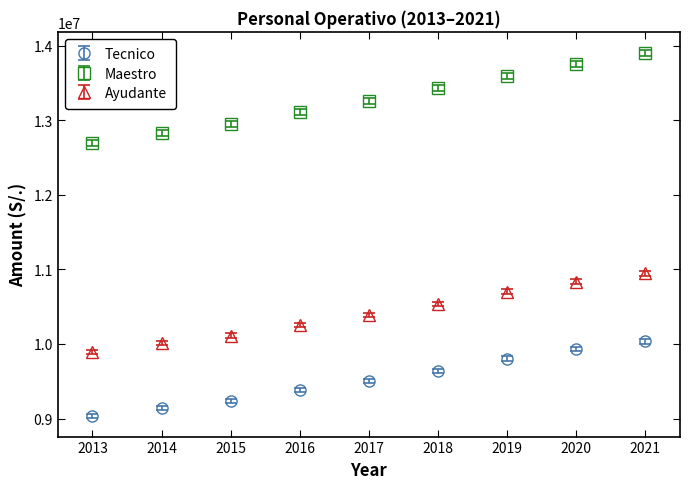

Is the value of Ayudante at 2021 greater than the value of Tecnico at 2016?

Yes